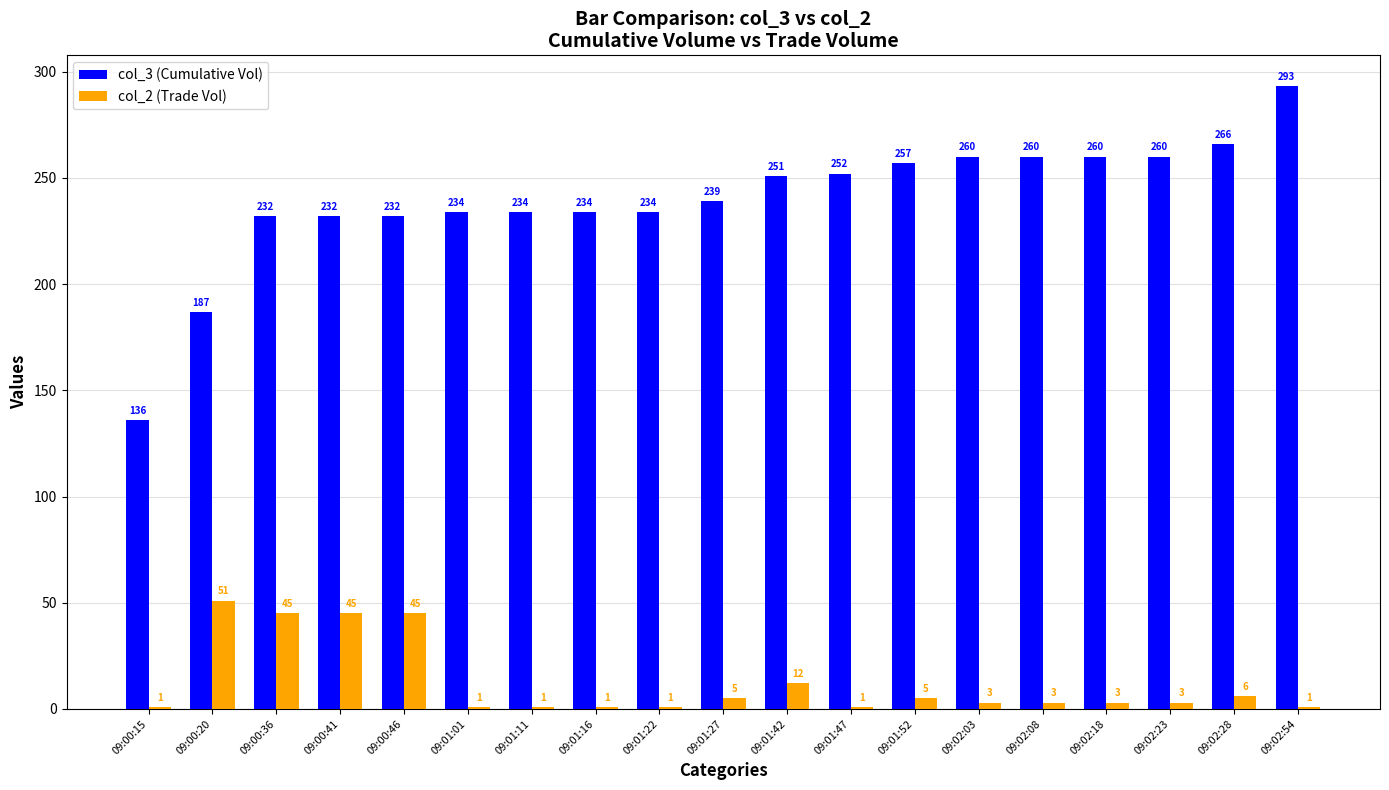

What is the label of the 14th bar from the right?

09:01:01